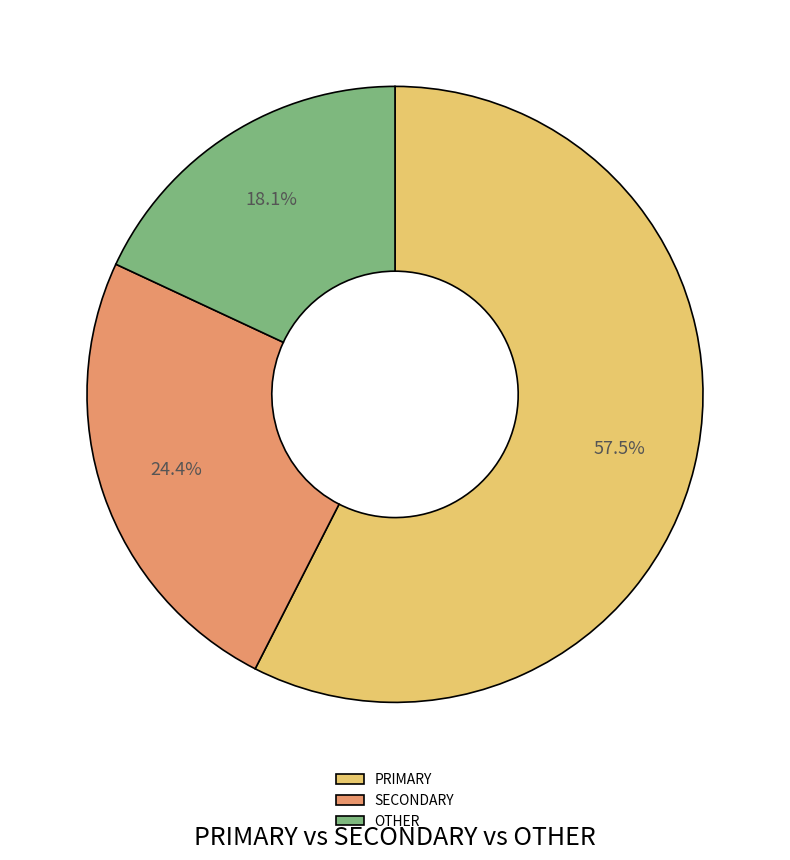

Rank the categories by value from highest to lowest.

PRIMARY, SECONDARY, OTHER